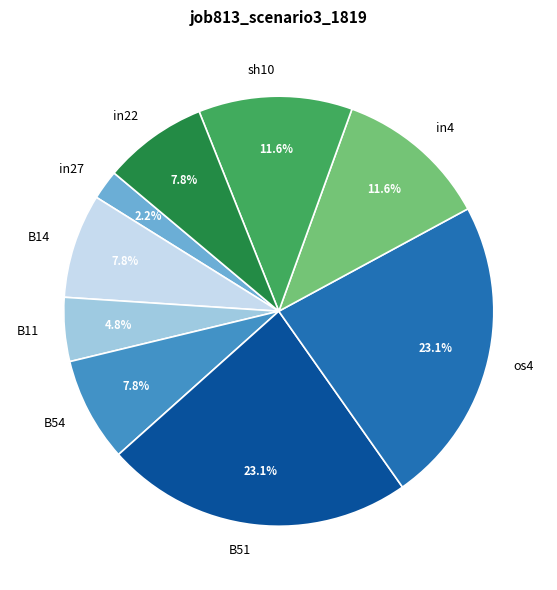

What percentage is the sh10 slice, to the nearest percent?

12%